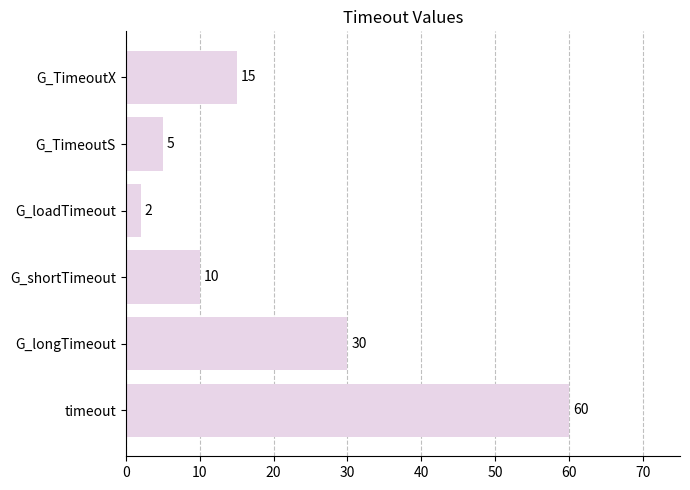

Reading bottom to top, extract all data points from this chart.

timeout=60	G_longTimeout=30	G_shortTimeout=10	G_loadTimeout=2	G_TimeoutS=5	G_TimeoutX=15